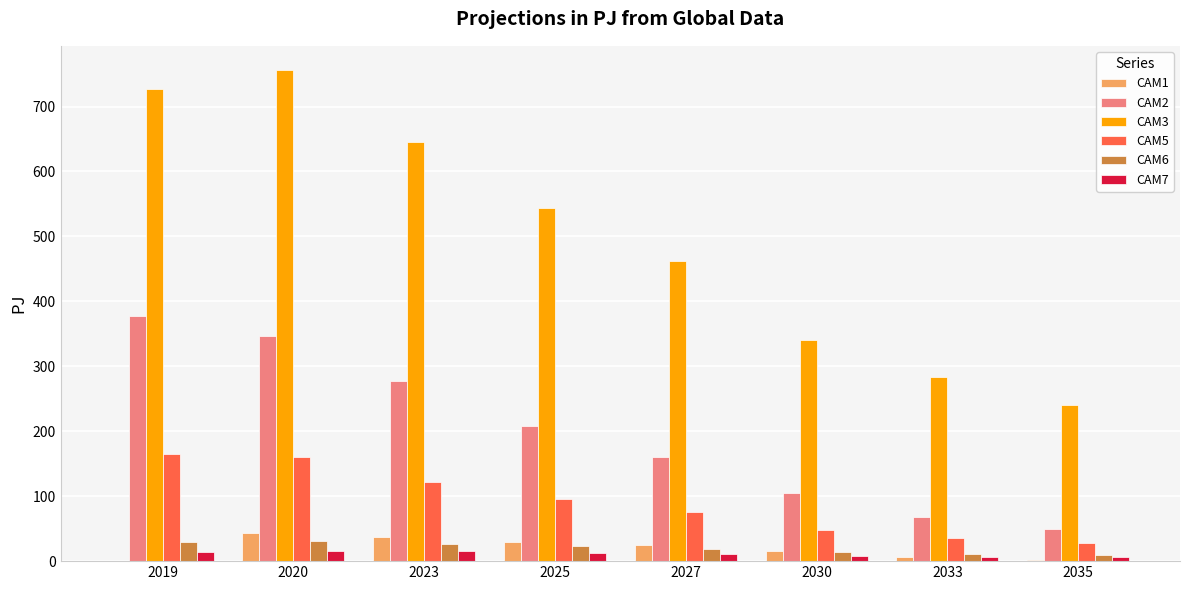

At which label does CAM2 reach its peak?

2019